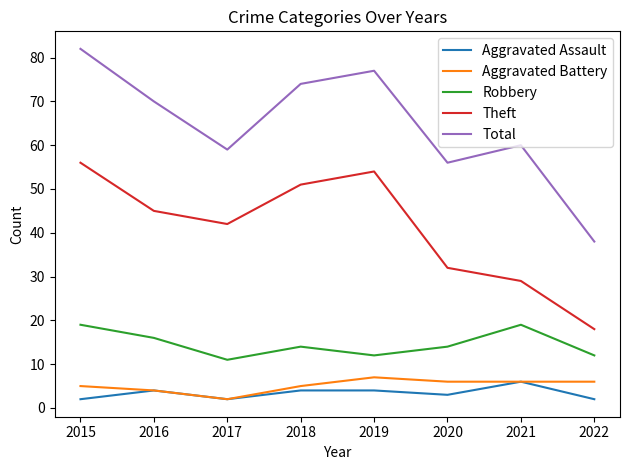

True or false: Aggravated Battery and Robbery cross at least once.

False